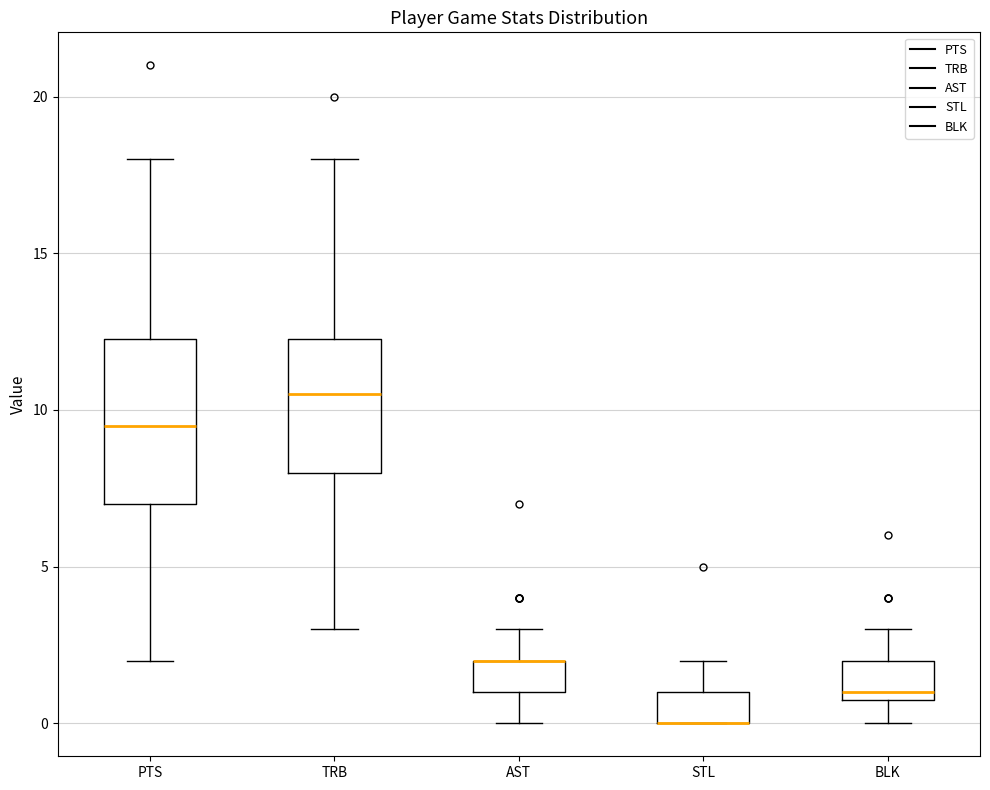

Reading left to right, transcribe this box plot: for each box, give where its median line is, the range the box spans, and where its two whiskers end, as read against the y-axis. The values are not printed on the chart, so give them approximately, as read against the axis.

PTS: median 9.5, box 7.0 to 12.5, whiskers 2.0 to 18.0
TRB: median 10.5, box 8.0 to 12.5, whiskers 3.0 to 18.0
AST: median 2.0 (drawn on the box's upper edge), box 1.0 to 2.0, whiskers 0.0 to 3.0
STL: median 0.0 (drawn on the box's lower edge), box 0.0 to 1.0, whiskers 0.0 to 2.0
BLK: median 1.0 (just above the box's lower edge), box 1.0 to 2.0, whiskers 0.0 to 3.0